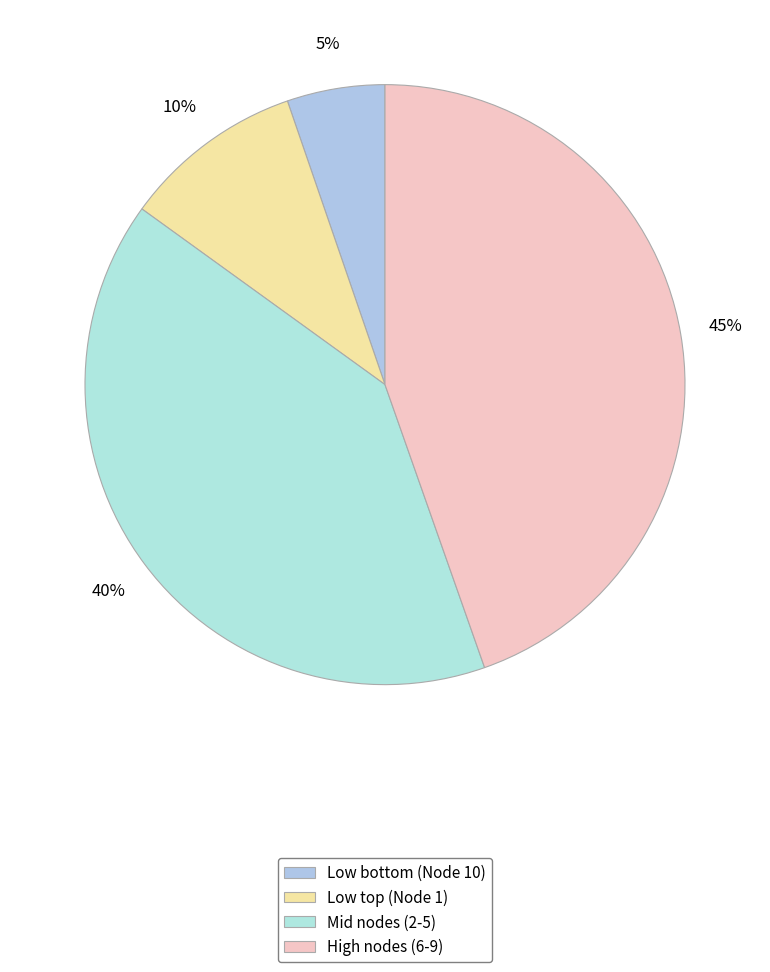

How many slices are in this pie chart?

4